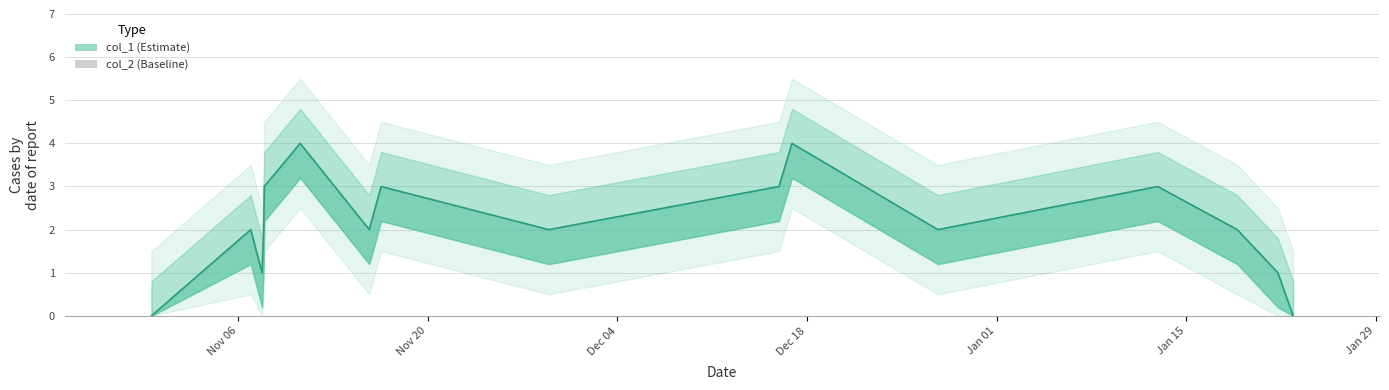

What is the label of the 12th bar from the right?

Jan 01